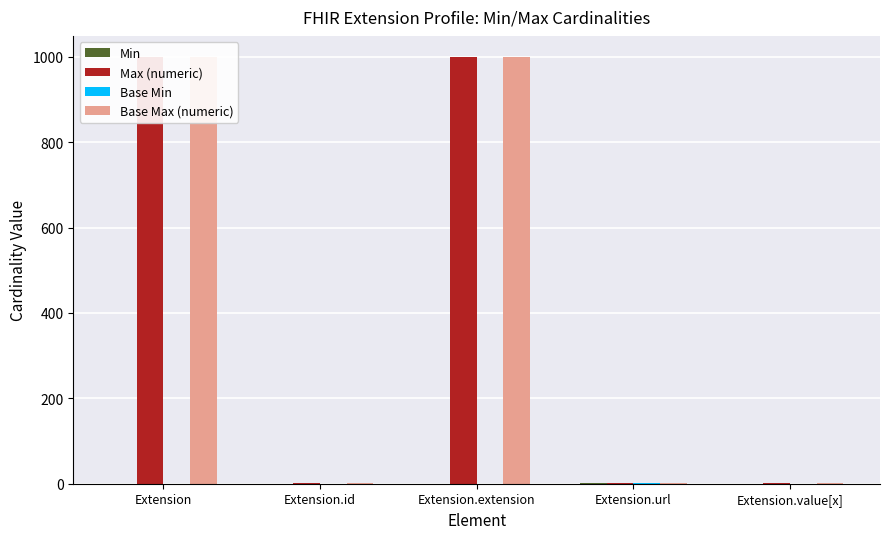

What is the difference between the Max (numeric) values at Extension.id and Extension.extension?

998